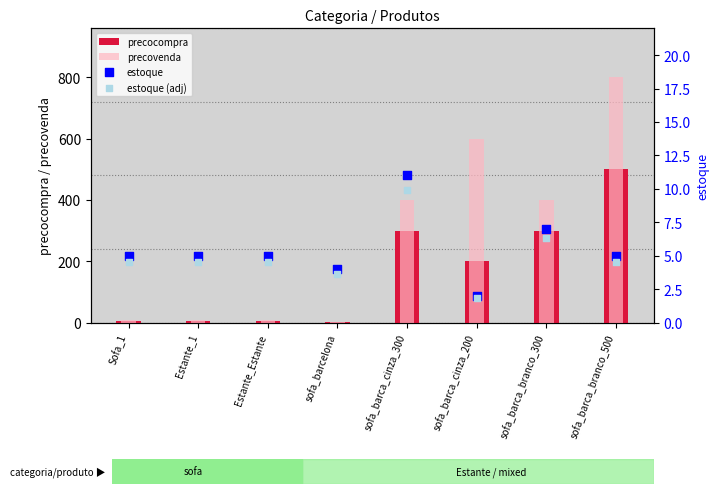

Which series contains the lowest Y value?

estoque (adj)